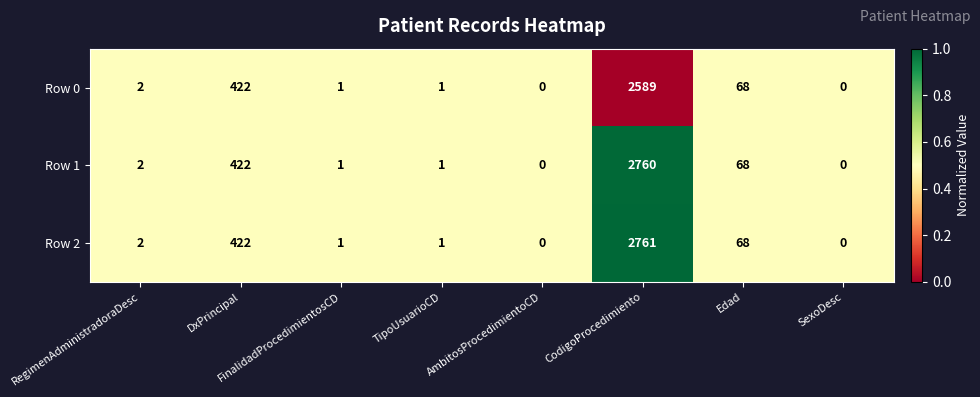

What is the total value across all series at CodigoProcedimiento?

8110